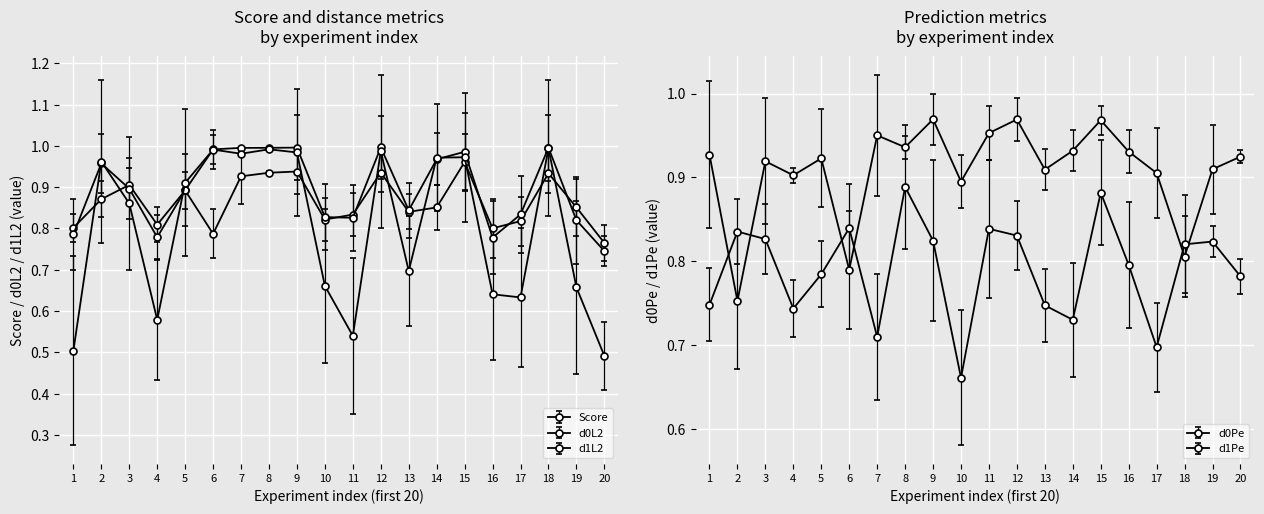

What is the sum of all d1Pe values?

15.8